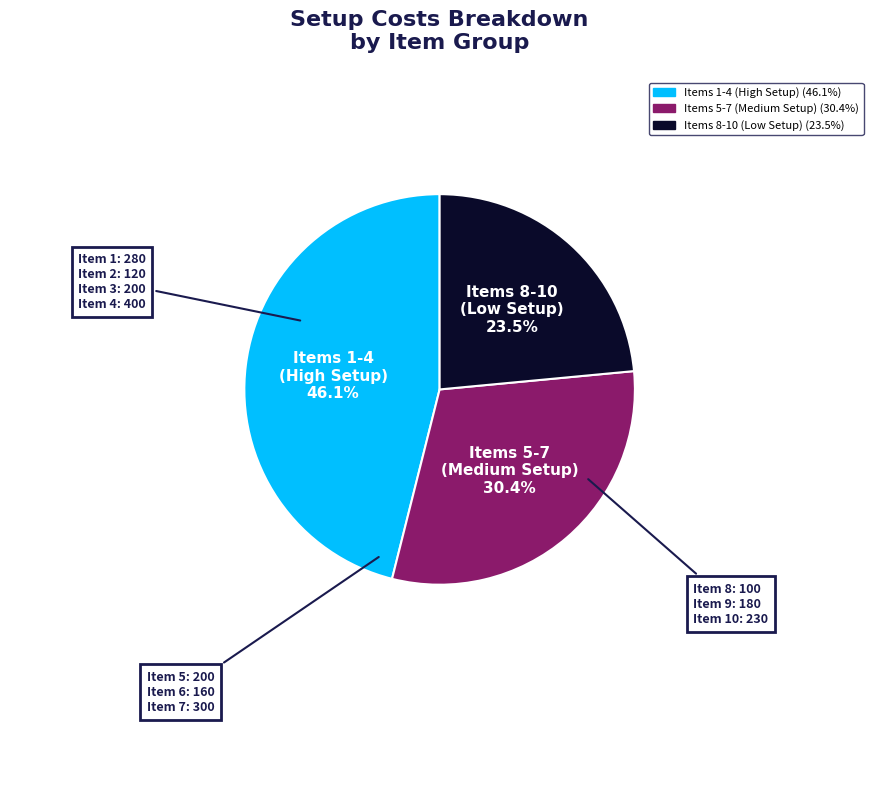

Count the number of slices in the pie.

3